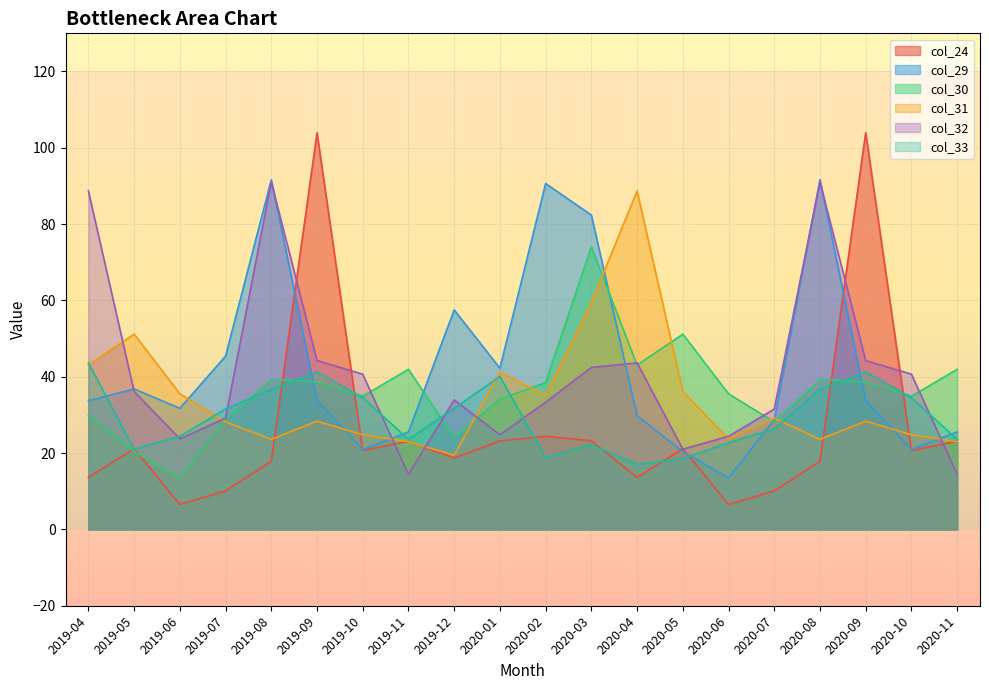

How many interior local valleys does the col_32 series have?

4